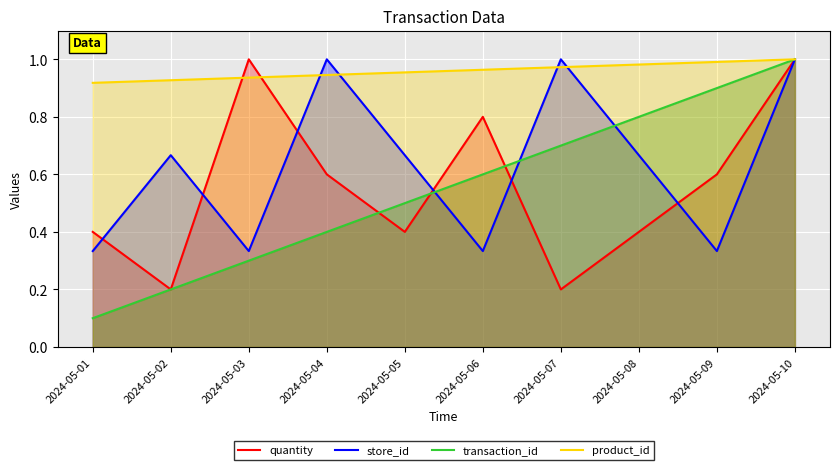

What is the value of the product_id point at the 5th from the left?

1.0